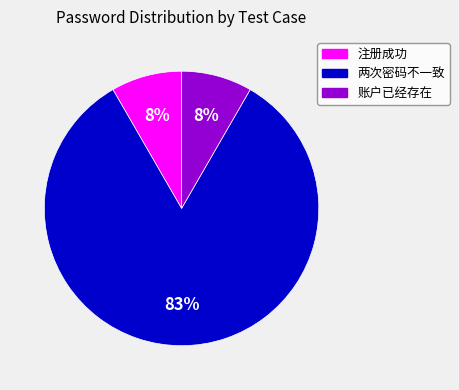

True or false: 两次密码不一致 accounts for 83% of the total.

True